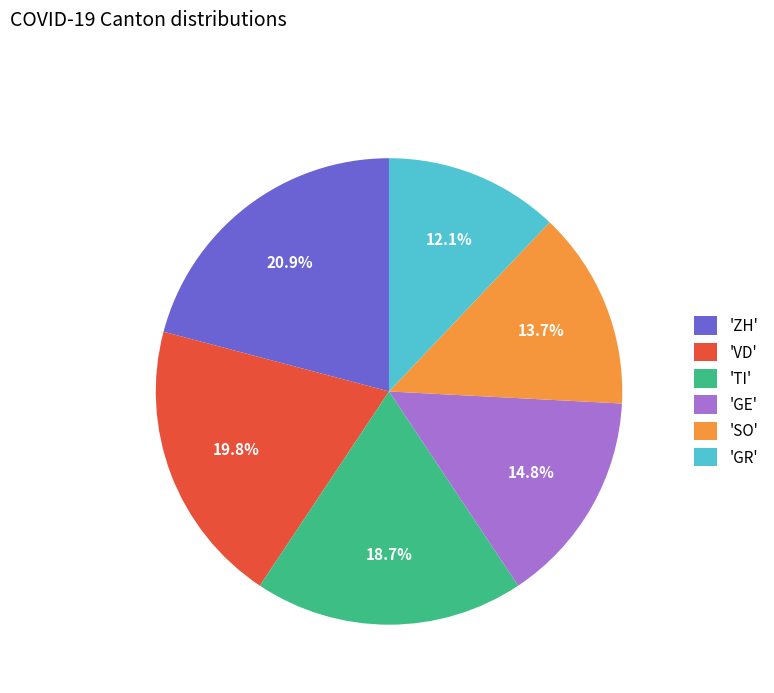

How many slices are in this pie chart?

6